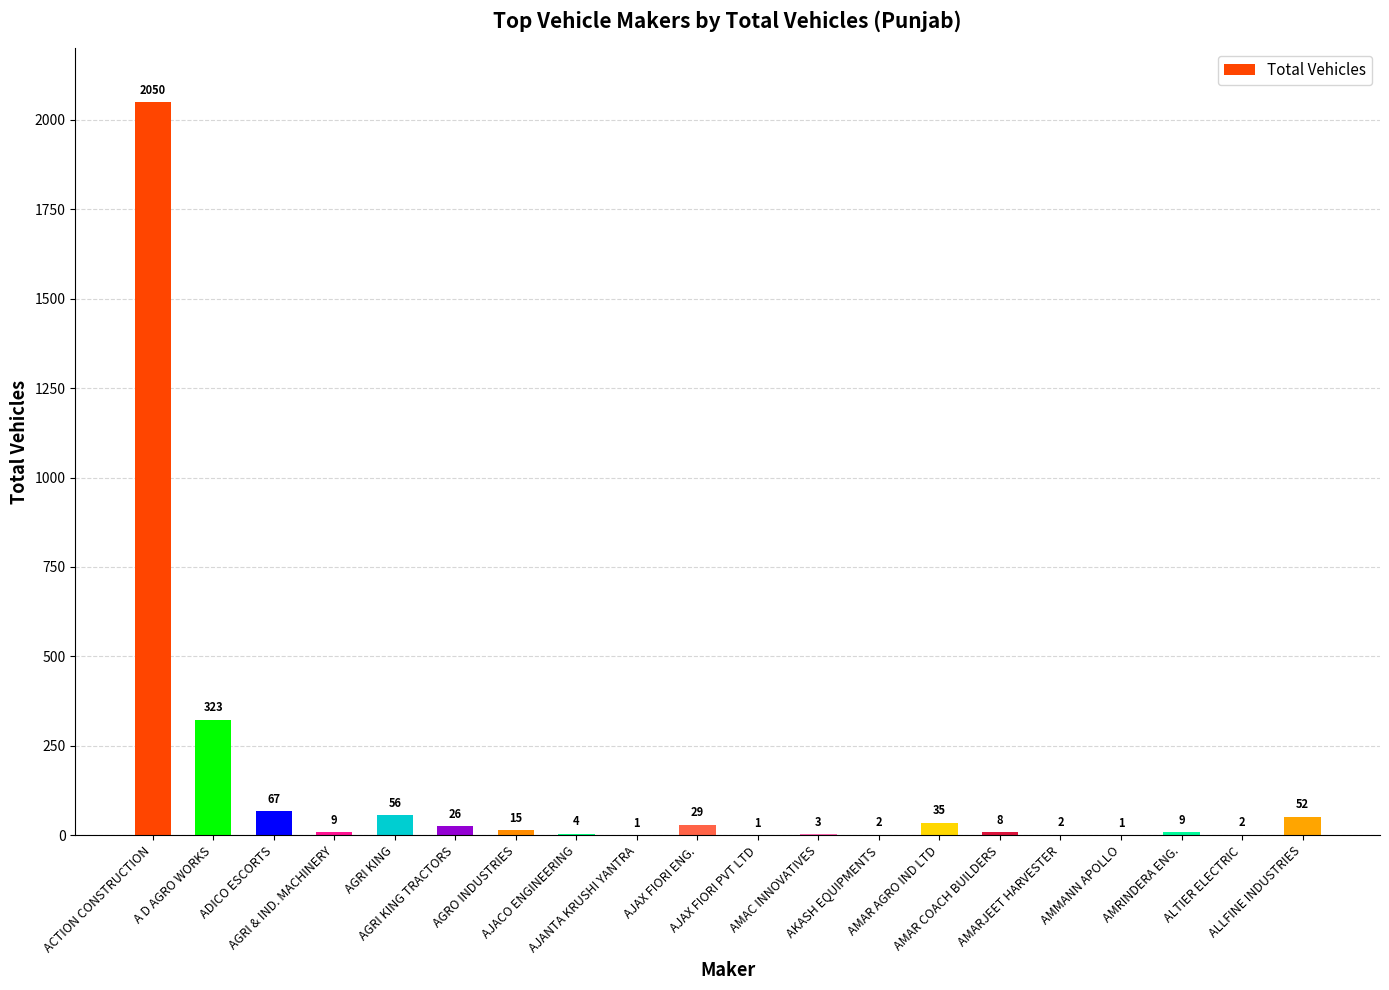

What is the greatest value displayed?

2050